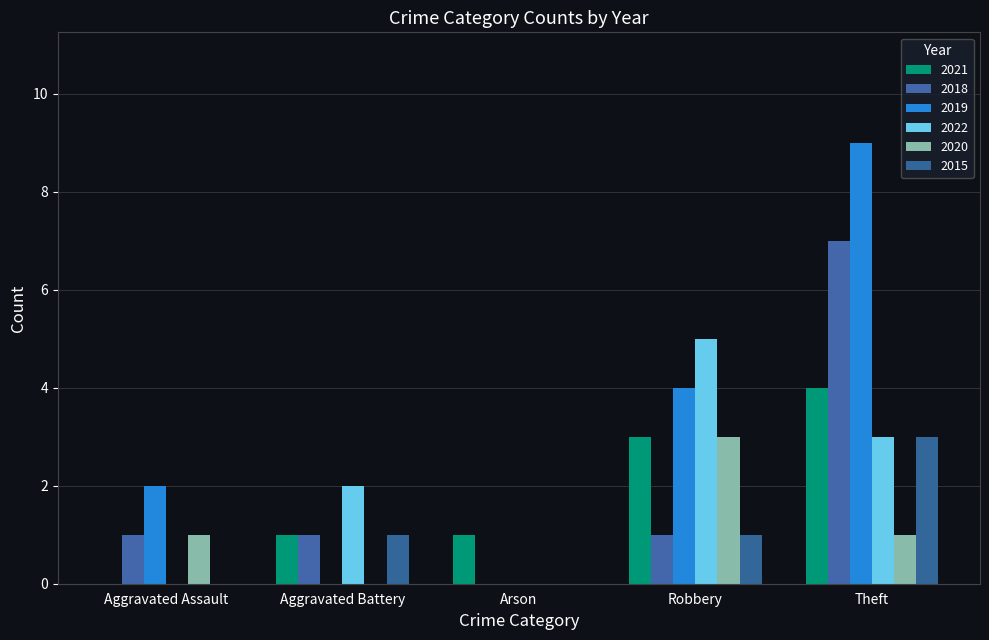

At which category does the chart reach its minimum across all series?

Aggravated Assault